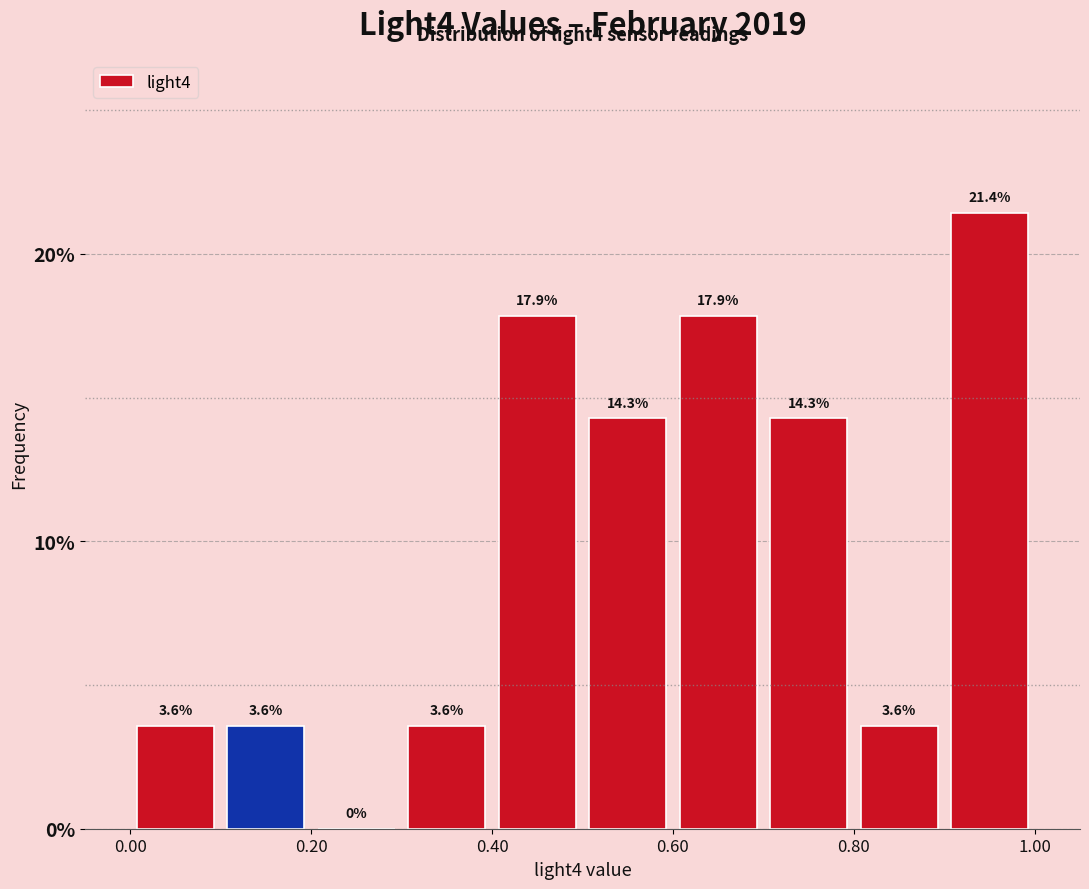

Reading left to right, list every bar in this chart as the range it spans on the x-axis followed by its height.

0.0 to 0.1: 3.6
0.1 to 0.2: 3.6
0.2 to 0.3: 0.0
0.3 to 0.4: 3.6
0.4 to 0.5: 17.9
0.5 to 0.6: 14.3
0.6 to 0.7: 17.9
0.7 to 0.8: 14.3
0.8 to 0.9: 3.6
0.9 to 1.0: 21.4